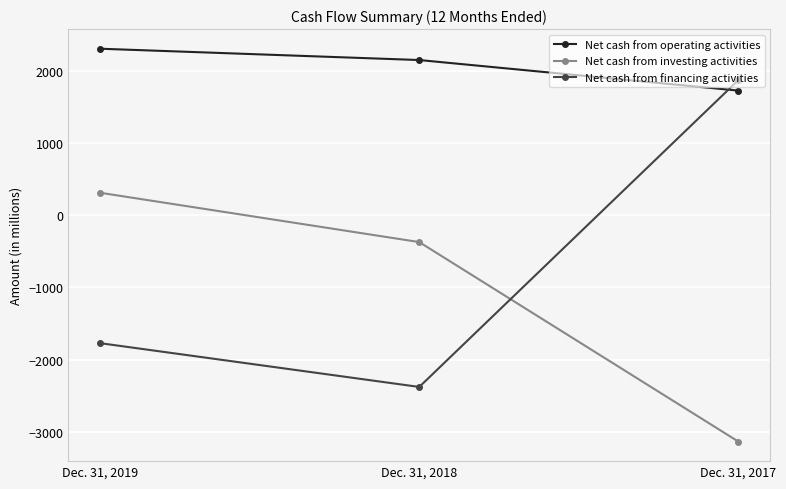

What is the difference between the highest and lowest values at Dec. 31, 2017?

5013